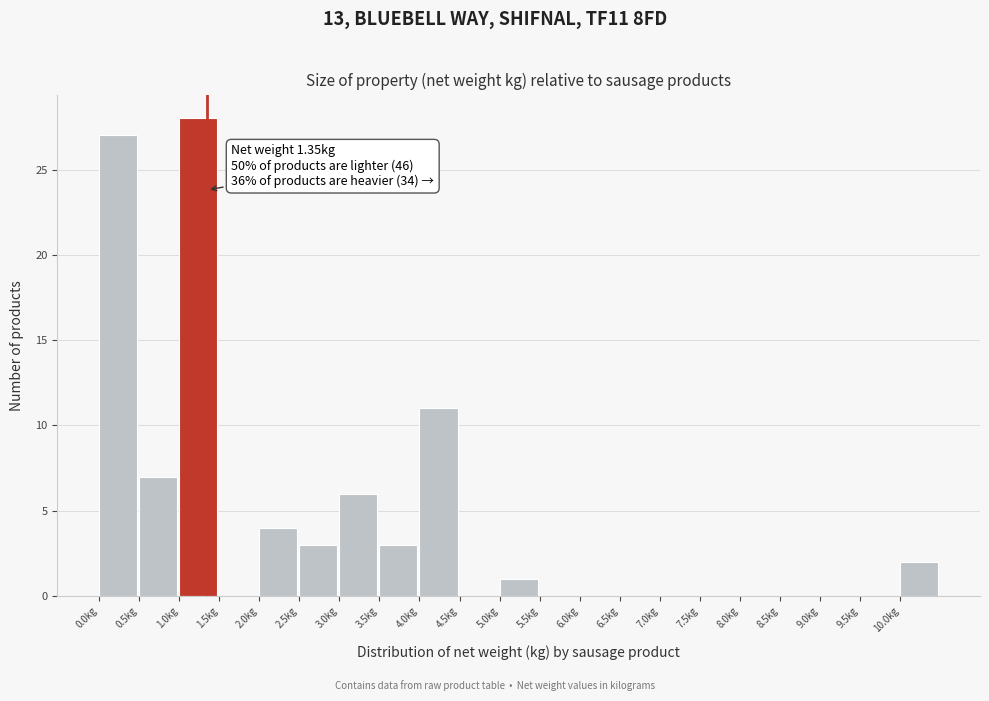

Over which range of the x-axis is the bar tallest?

1.0 to 1.5